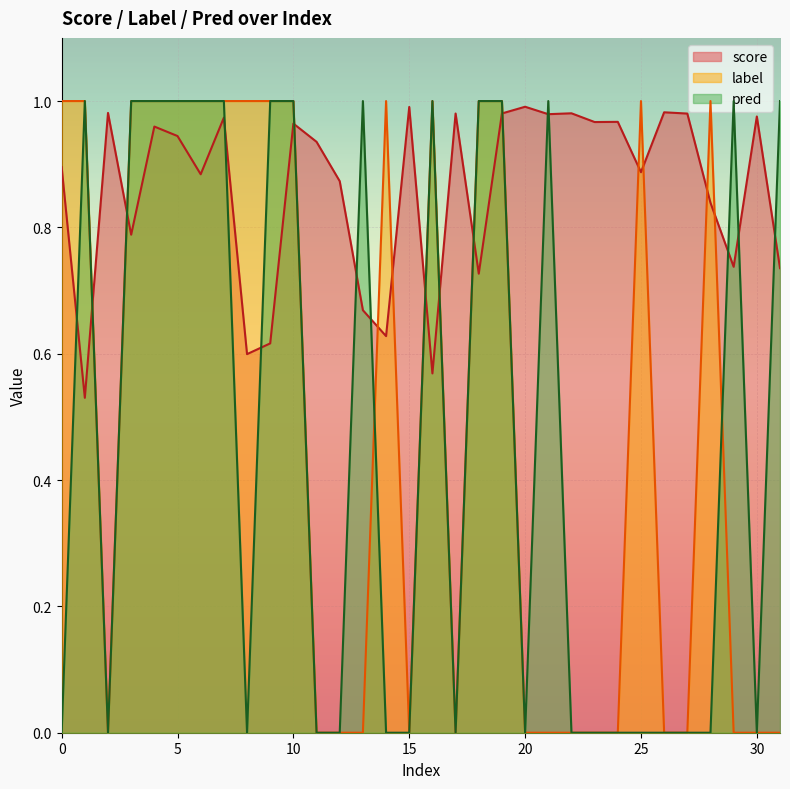

What is the average value of the label series?

0.5